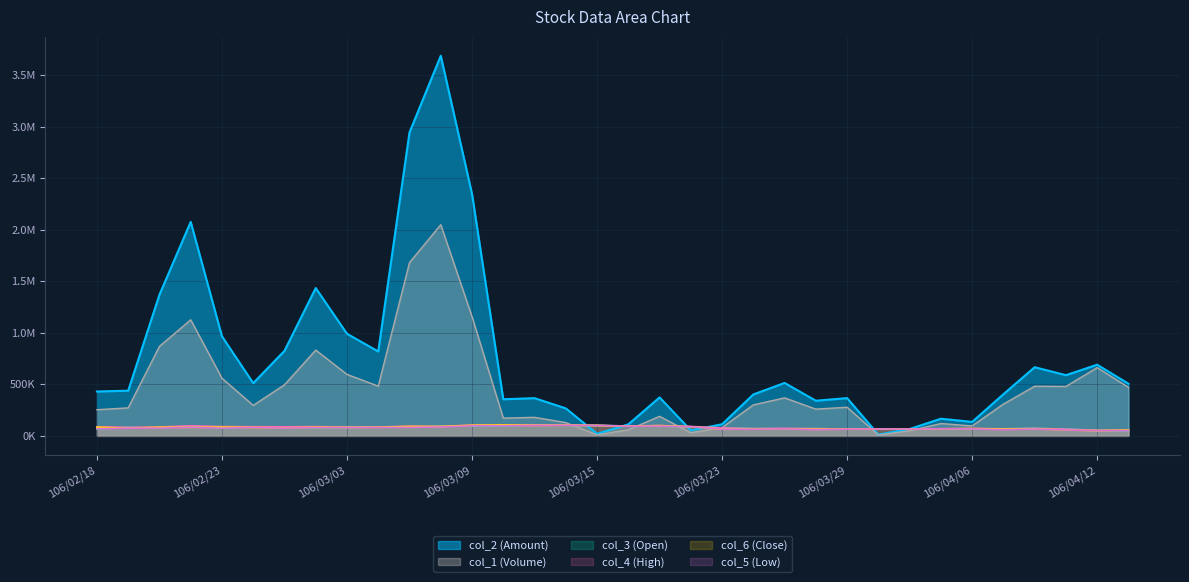

What is the sum of the col_5 values at 106/04/06 and 106/03/13?

168500.0